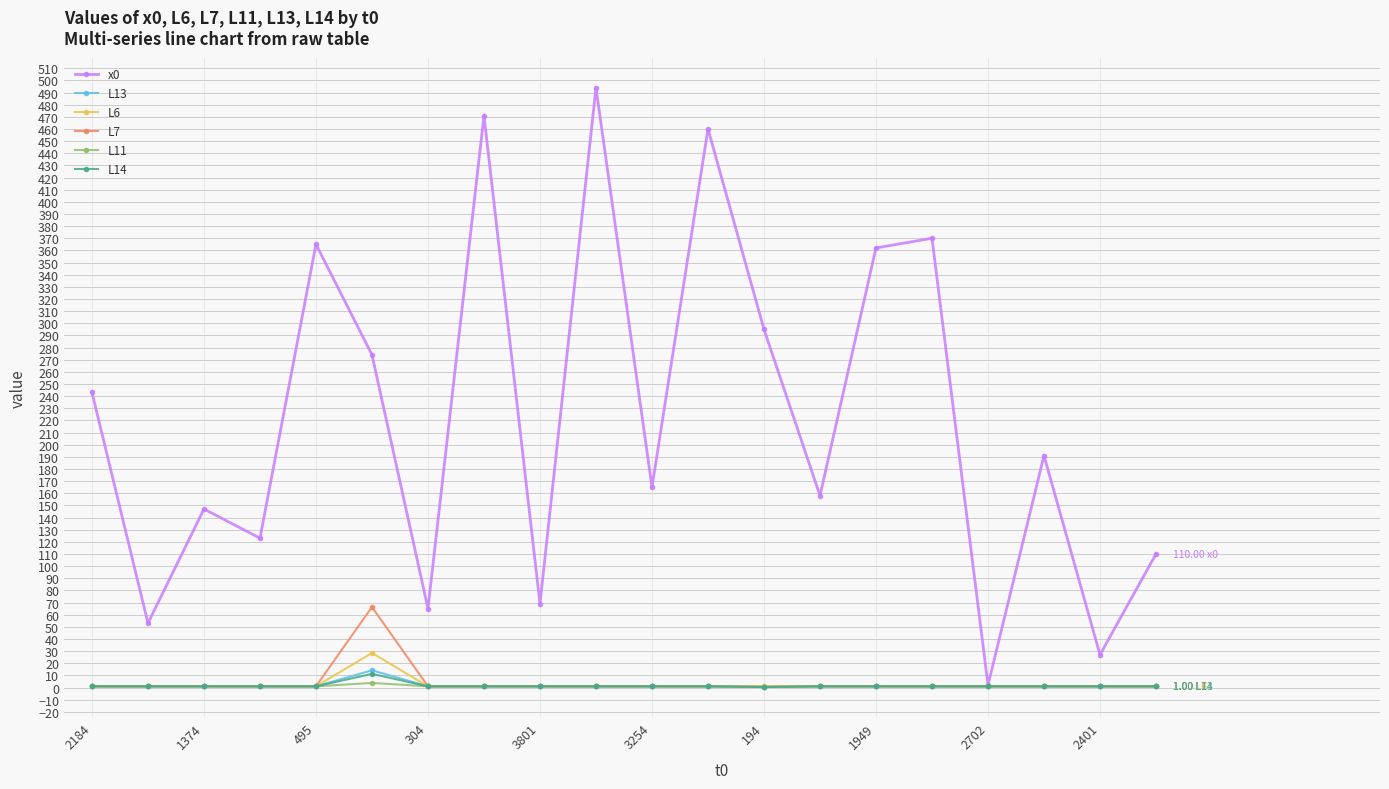

Does the chart display data point markers on the line(s)?

Yes